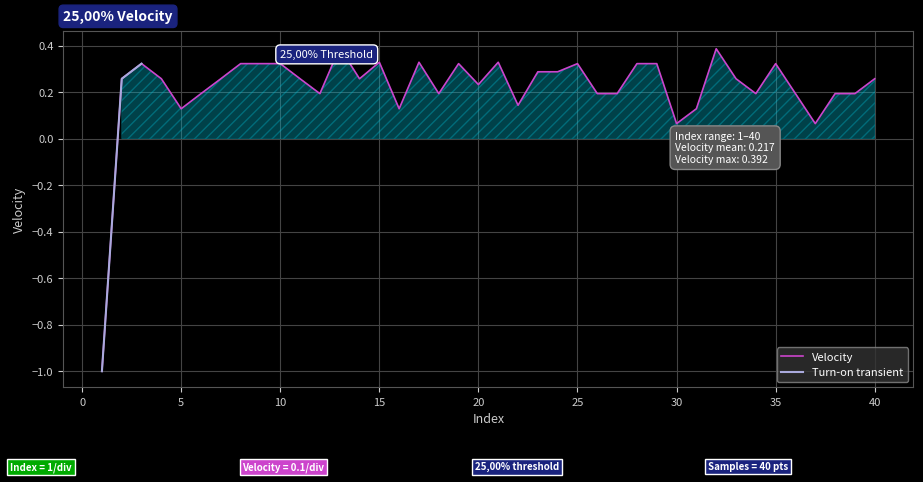

Where is the first local maximum?

3